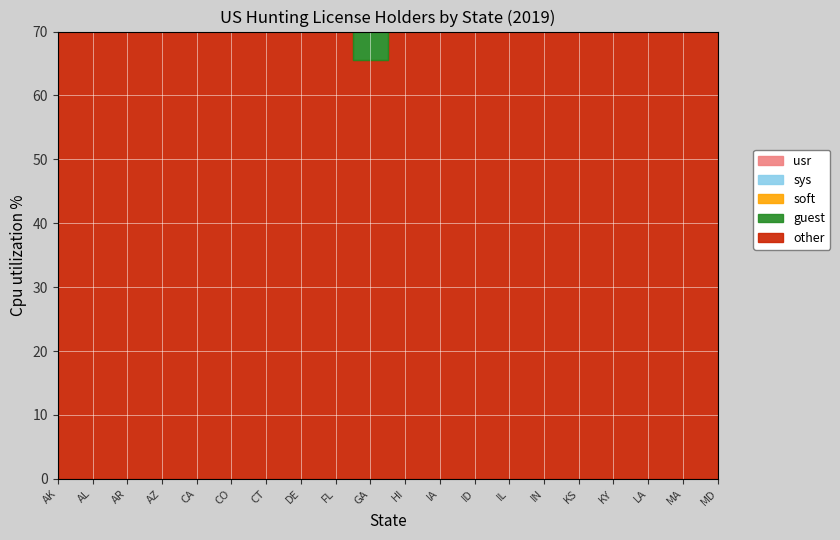

Is the value of soft at IA greater than the value of guest at MD?

No